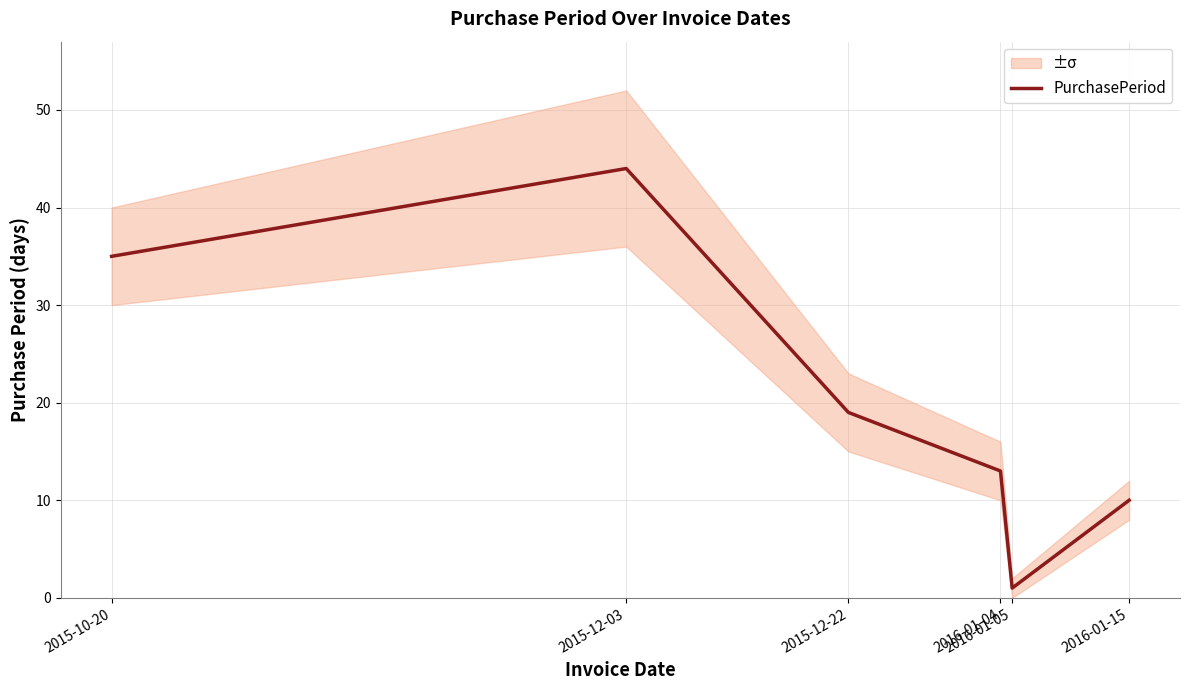

What is the difference between the maximum and minimum values?

43